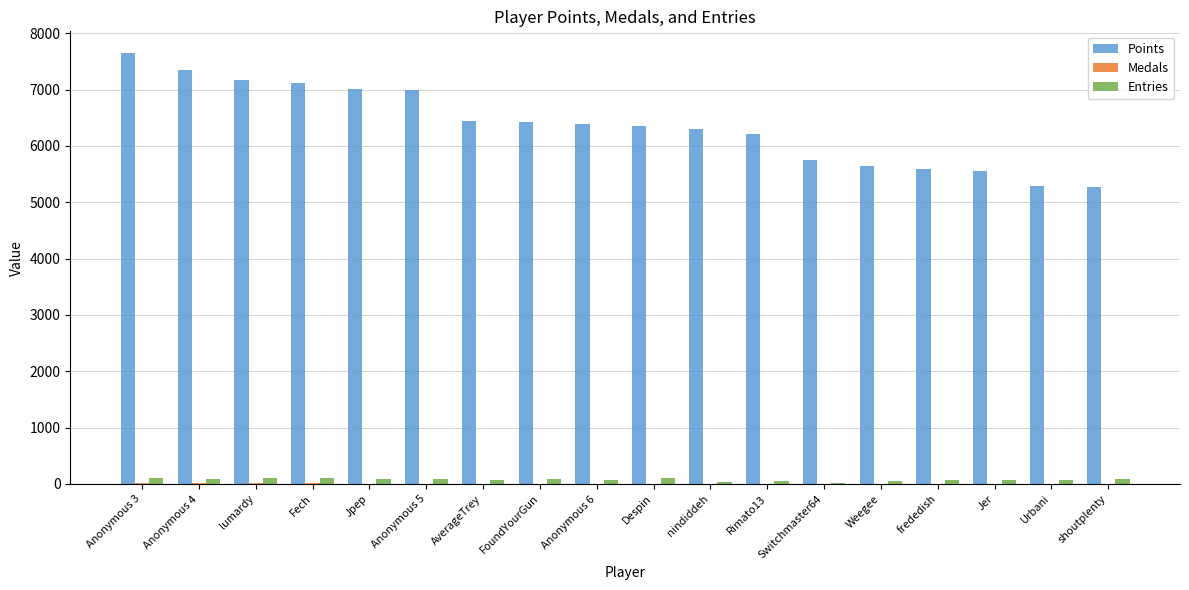

How many groups of bars are there?

18